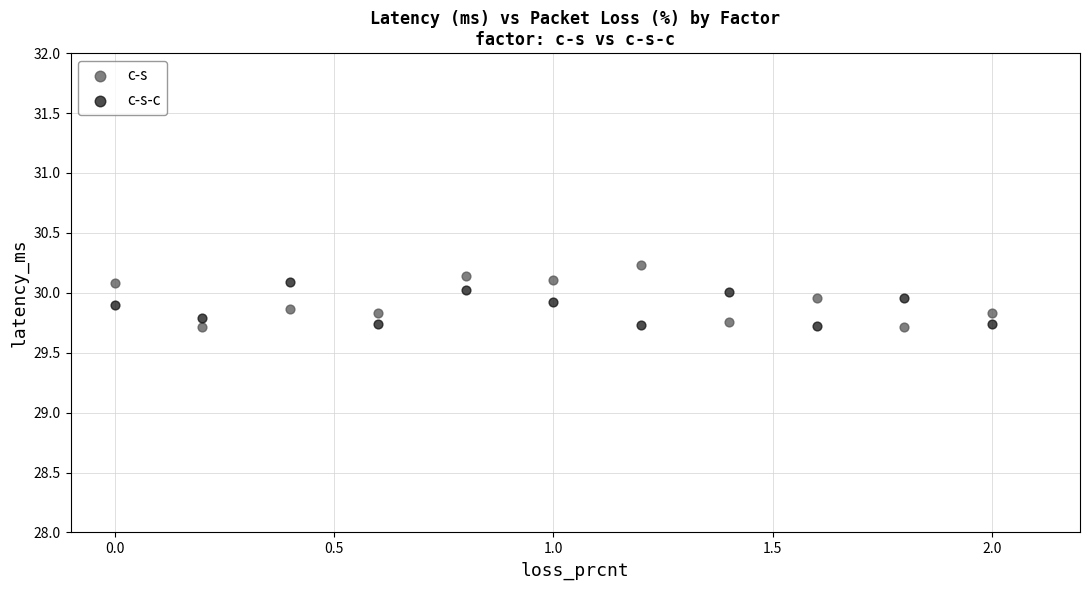

What is the X range (max minus min) for the scatter plot?

2.0